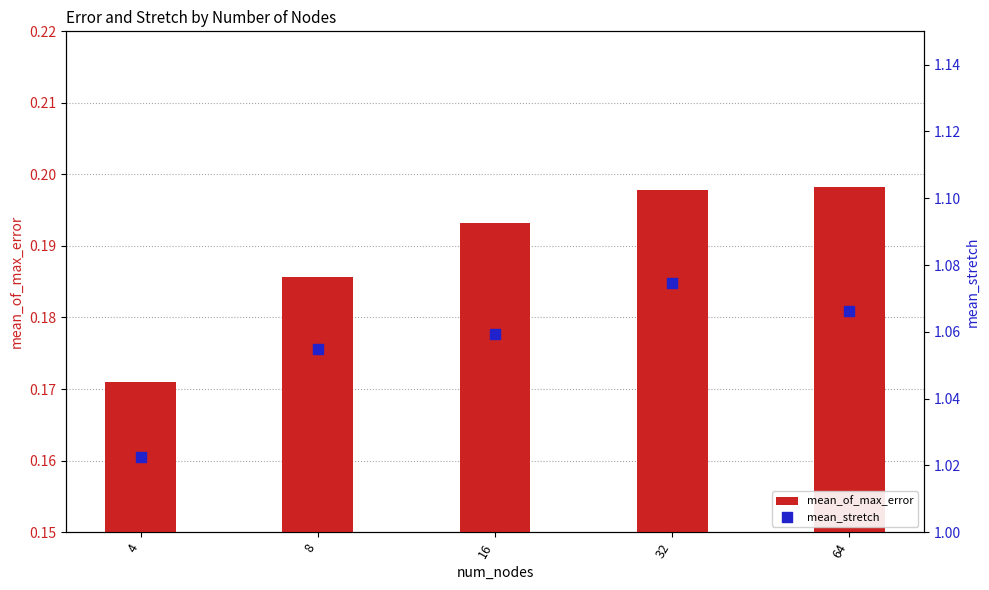

Which series has the largest Y range (max minus min)?

mean_stretch